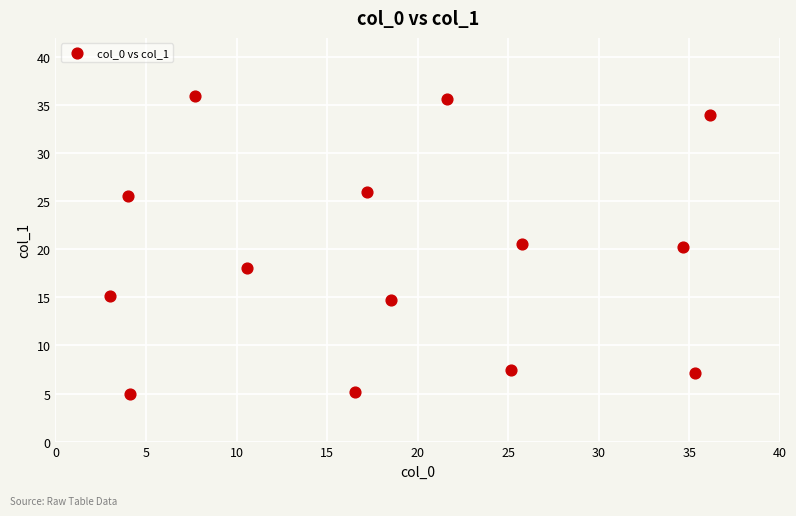

What is the range of Y values (max minus min)?

31.0